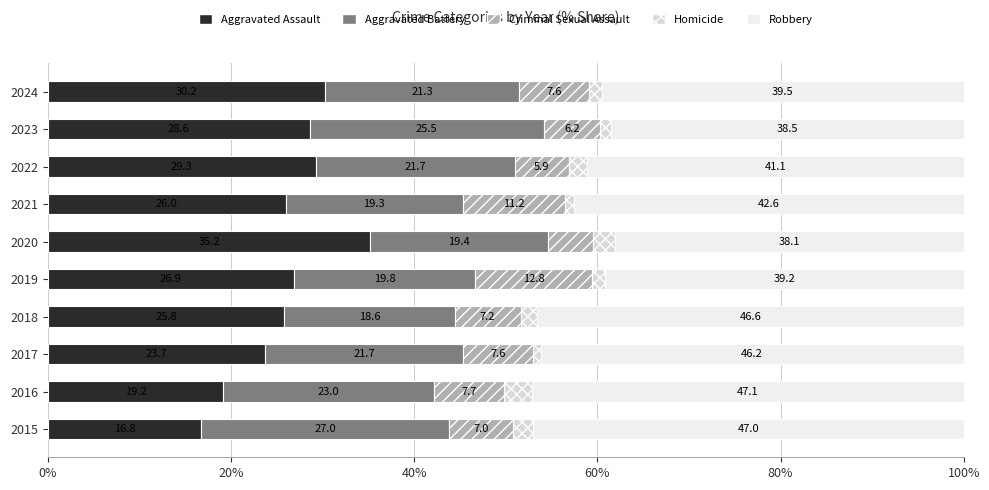

How many data points in Aggravated Assault are less than 26?

4